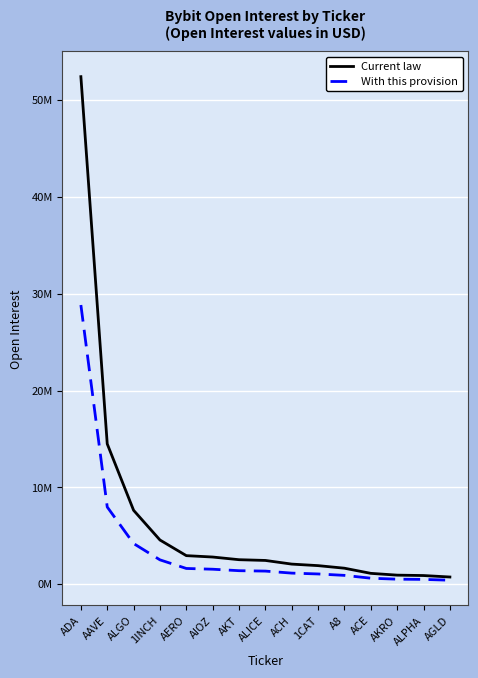

At which label is Current law closest to 26580541?

AAVE